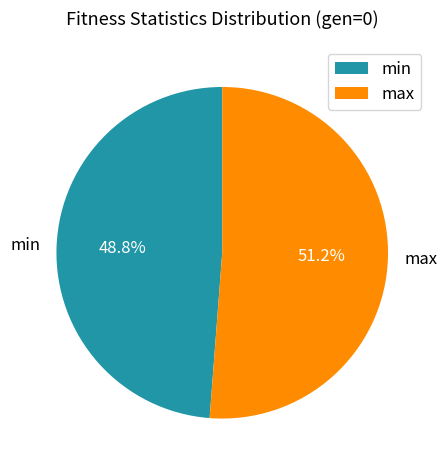

To the nearest percent, what is the combined percentage of max and min?

100%